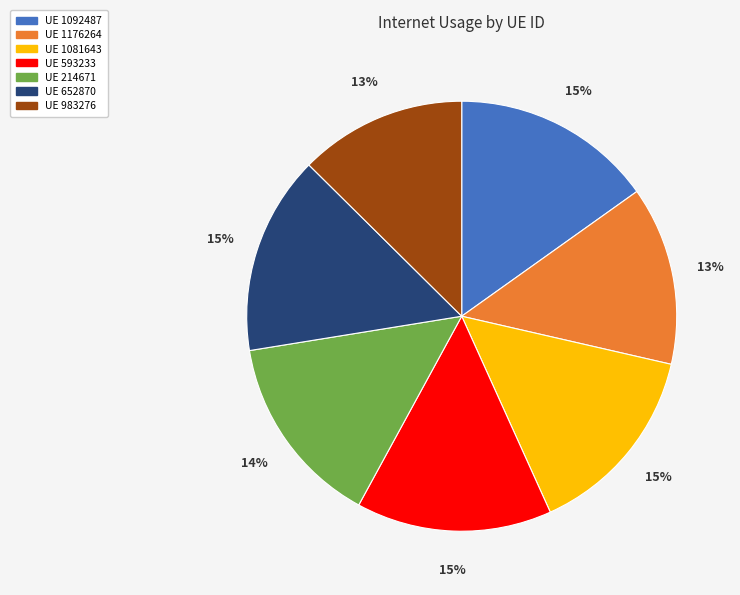

Does any single category account for the majority?

No